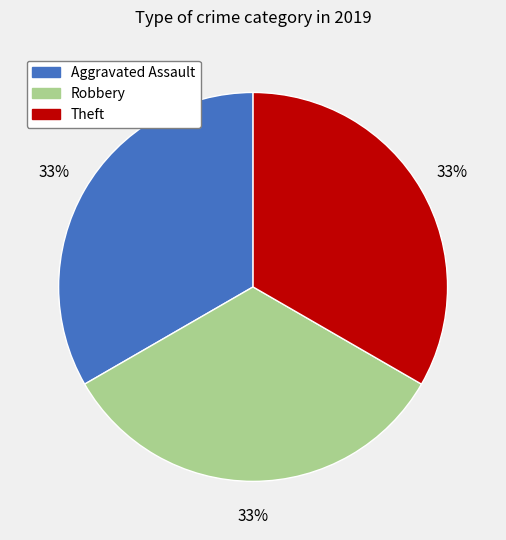

Is there any slice that represents more than half of the pie?

No